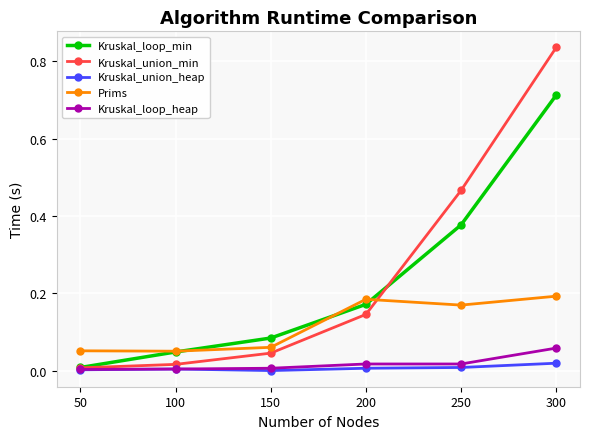

The value of Kruskal_union_heap at 250 is 0.0. True or false?

True